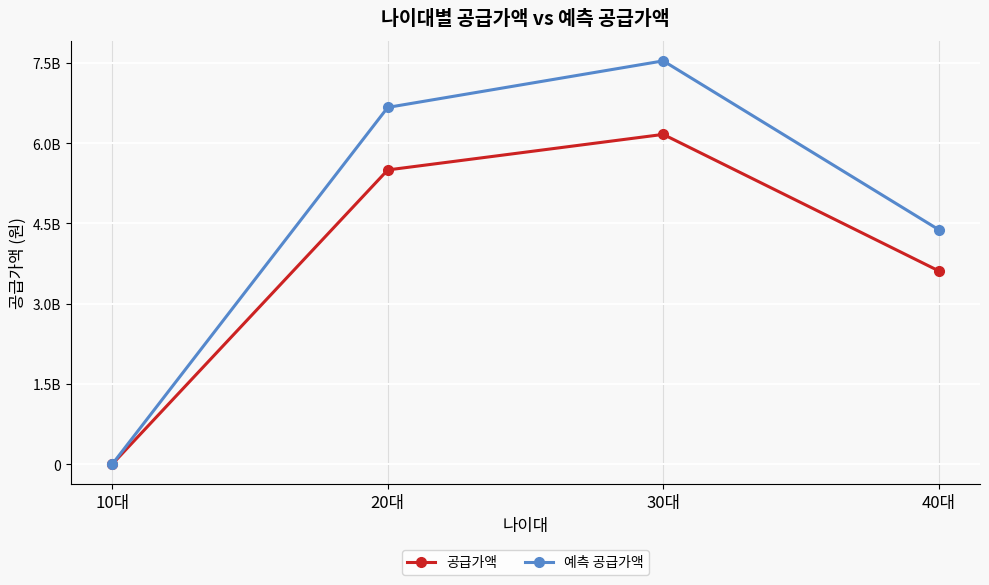

Reading left to right, list all the values displayed in this chart.

공급가액: 10대=0.0	20대=5498733100.0	30대=6163169100.0	40대=3613075600.0
예측 공급가액: 10대=0.0	20대=6667567670.0	30대=7537190436.7	40대=4382924340.0